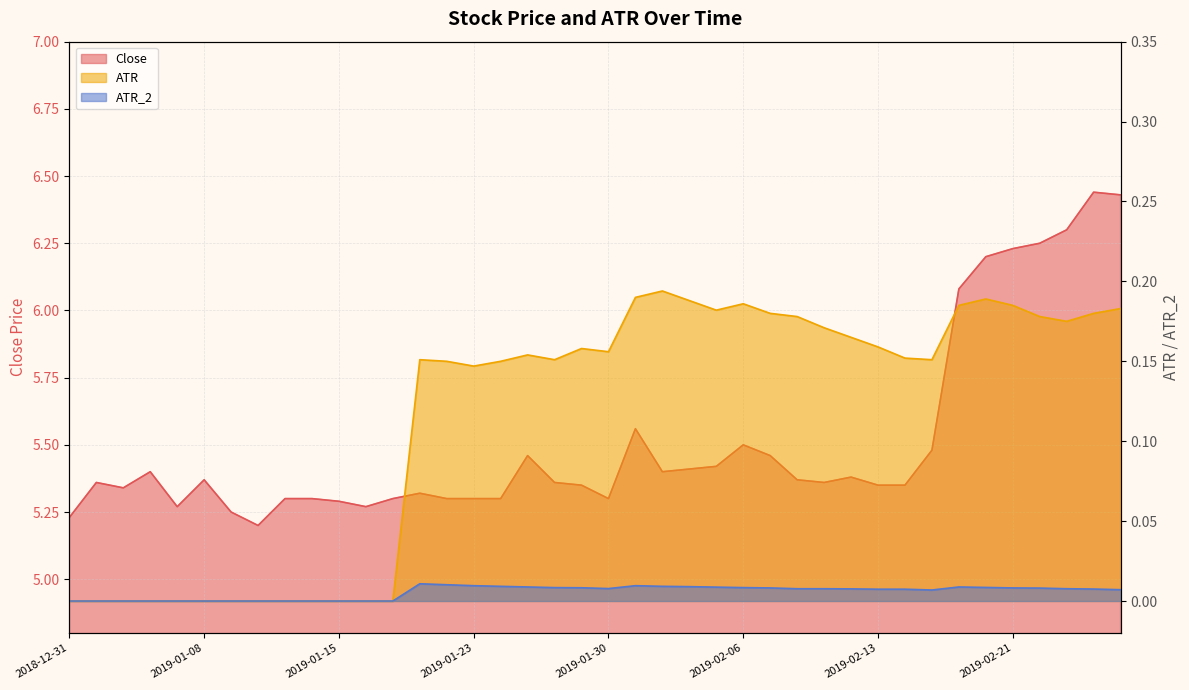

The ATR_2 series shows 0.0 at 2019-02-01. True or false?

True